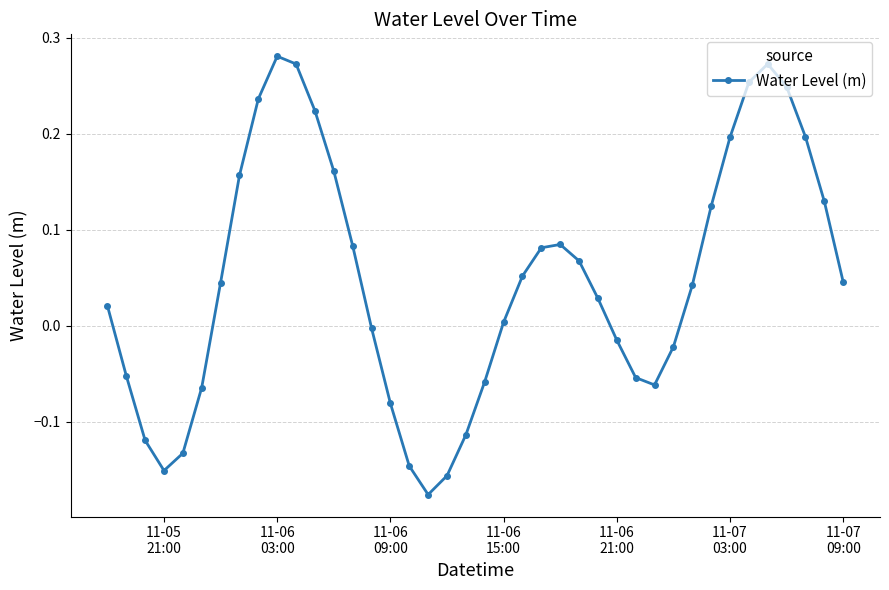

What is the sum of all values?

1.9